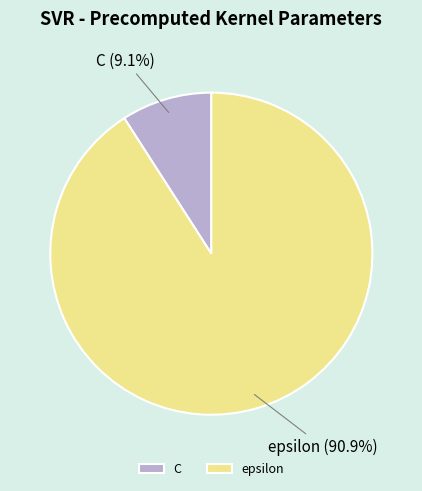

Rank the categories by value from highest to lowest.

epsilon, C